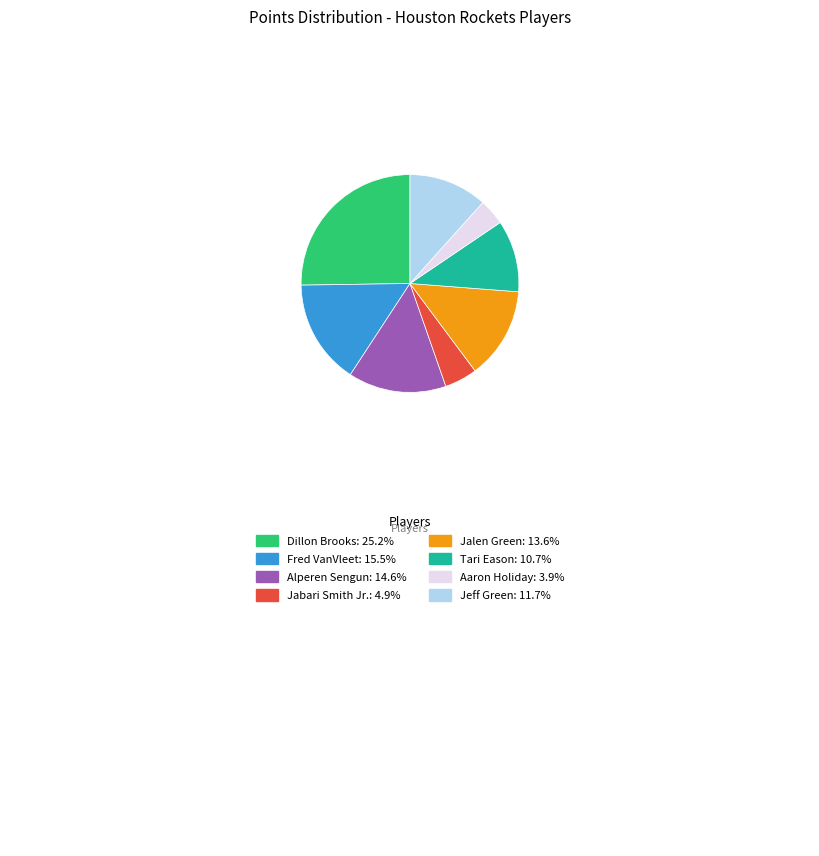

Is there a majority slice in this chart?

No